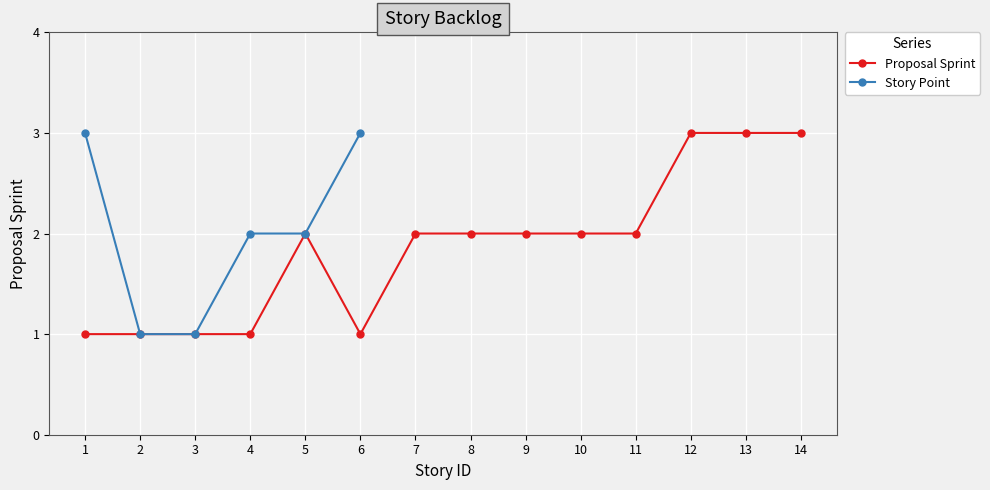

Which label corresponds to the smallest value in the chart?

1